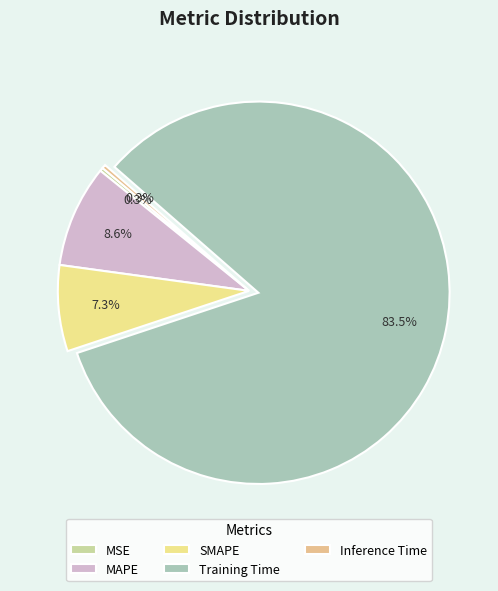

Which category accounts for the majority?

Training Time